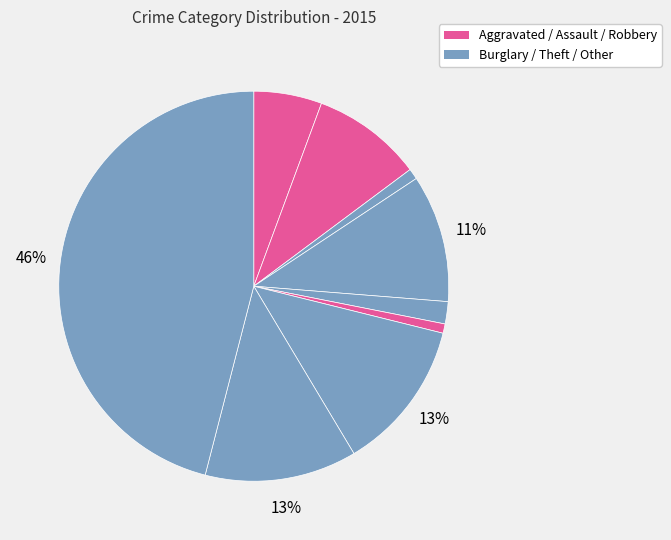

How many slices are in this pie chart?

9